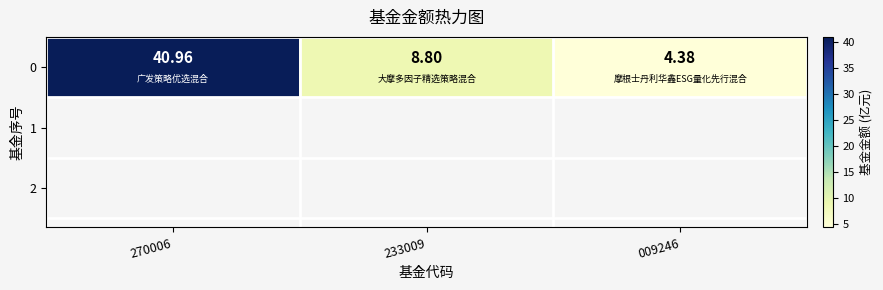

Where is the data nearest to the value 22?

233009